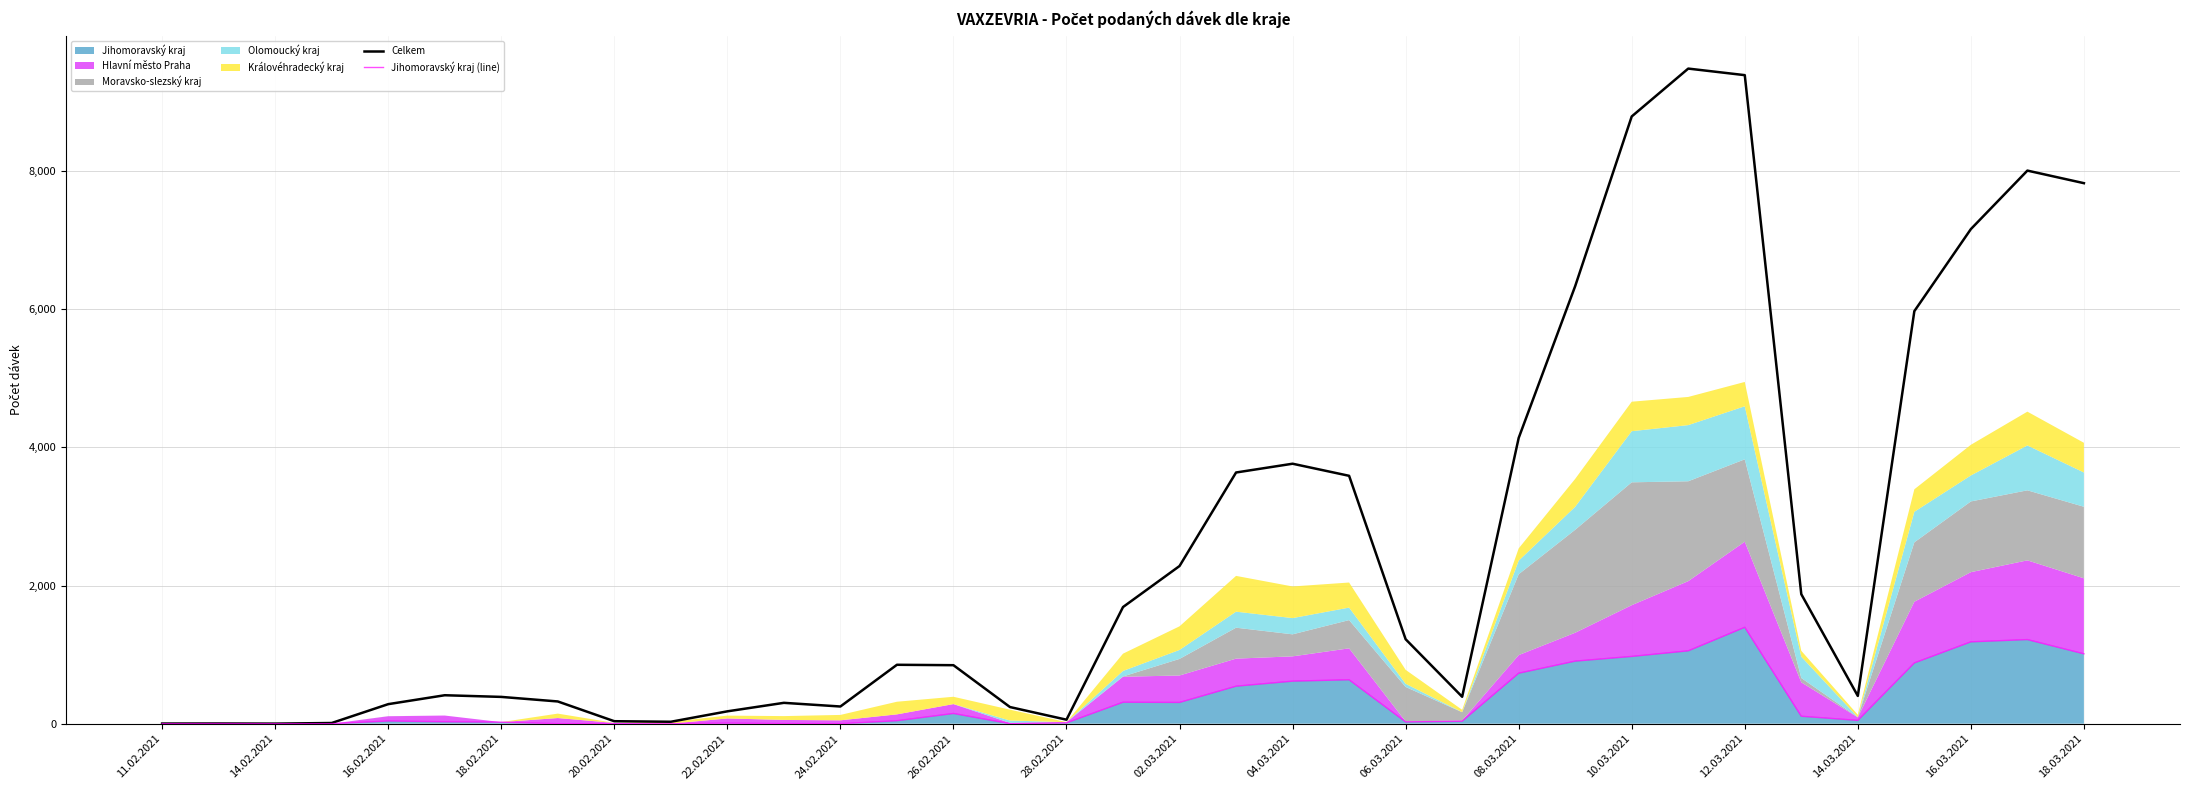

Which series has the widest spread of values?

Celkem